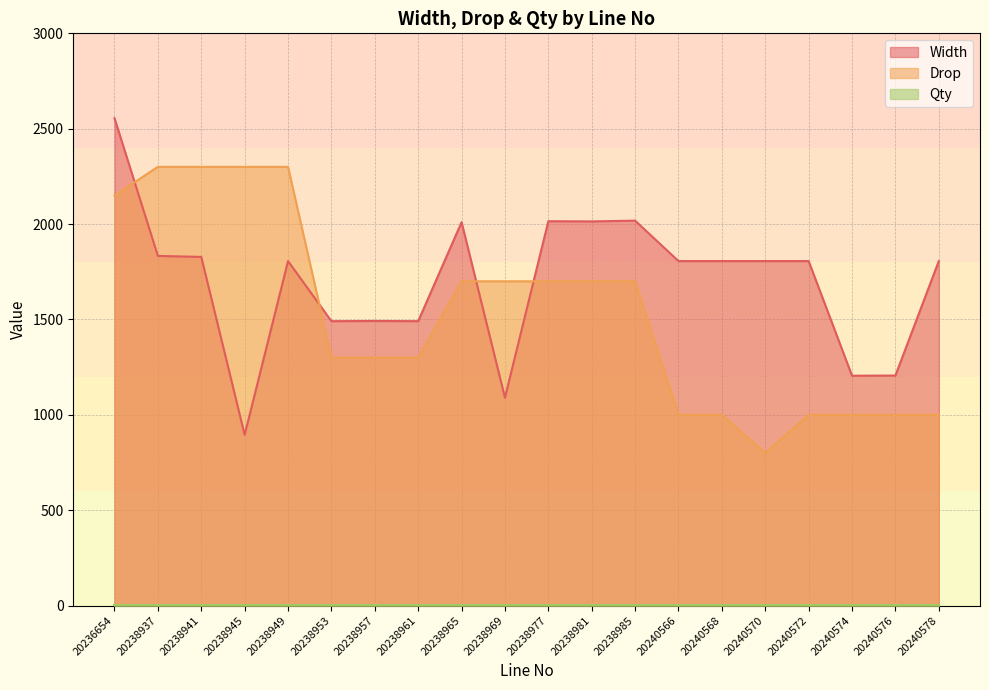

What is the difference between the Drop values at 20238957 and 20238937?

1000